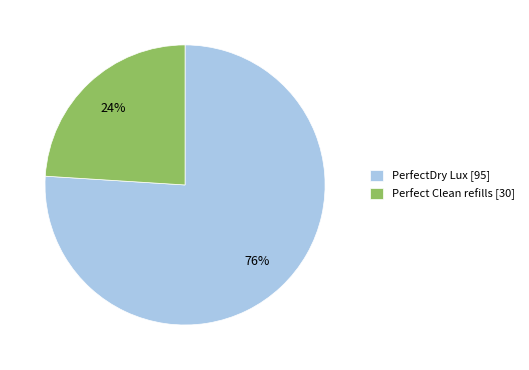

Is there a majority slice in this chart?

Yes